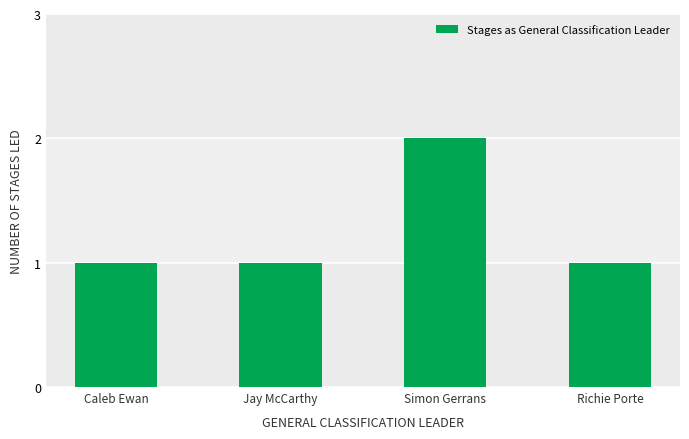

What is the change in value from Caleb Ewan to Simon Gerrans?

+1